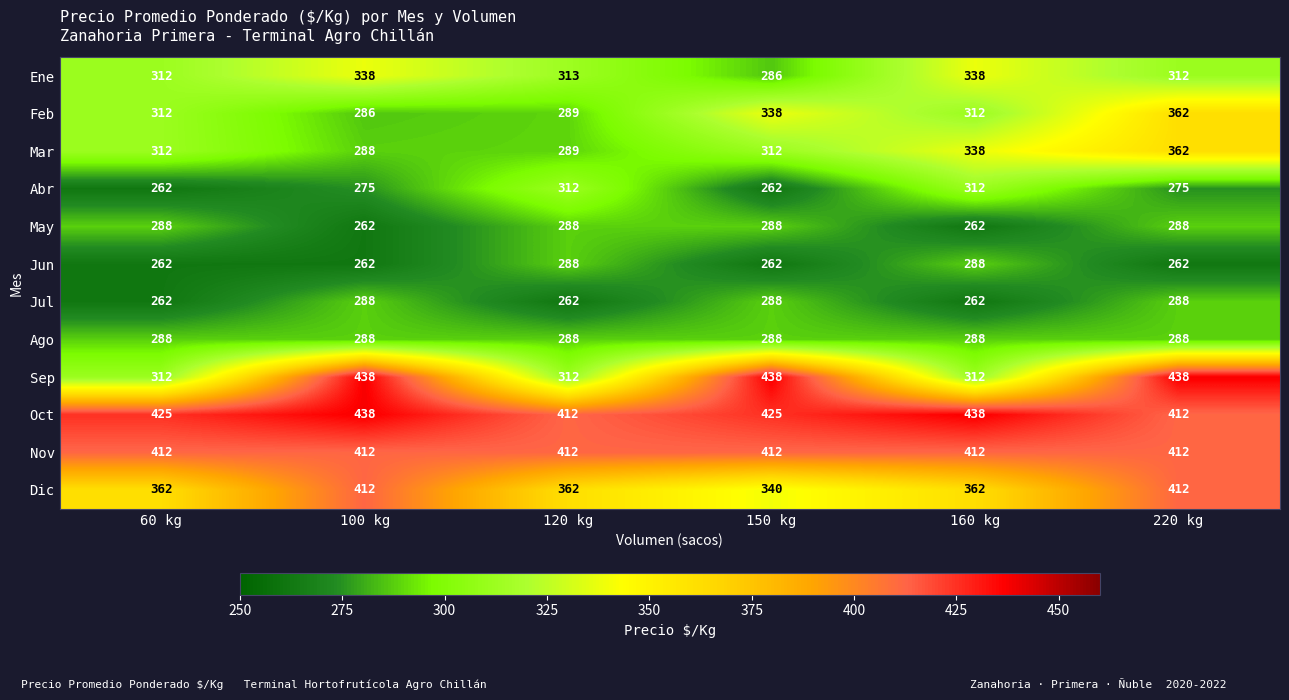

What is the approximate value of Oct at 220 kg, to the nearest 5?

410